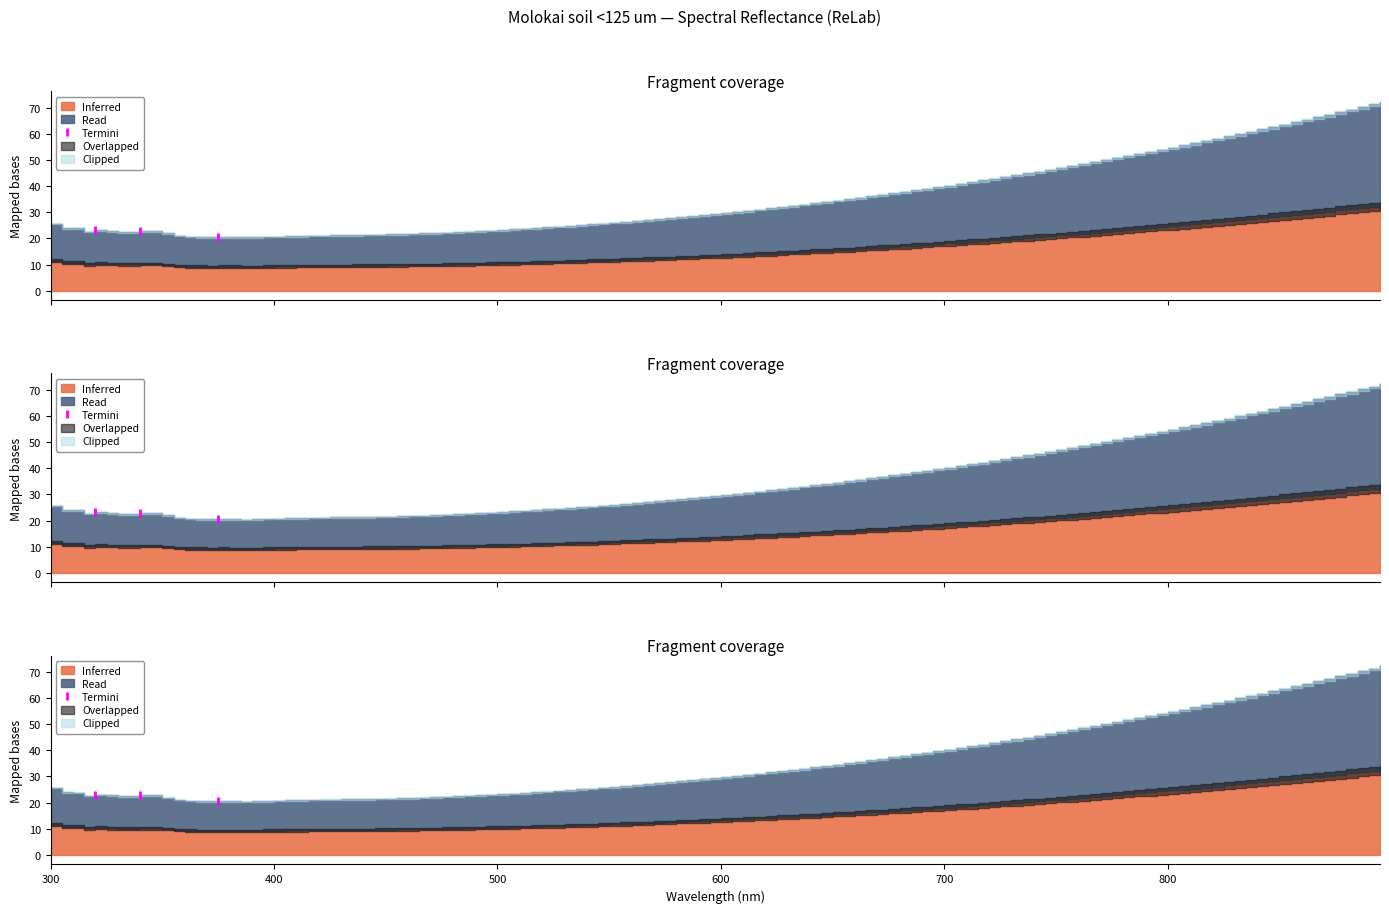

Where does the data first go above 22?

300